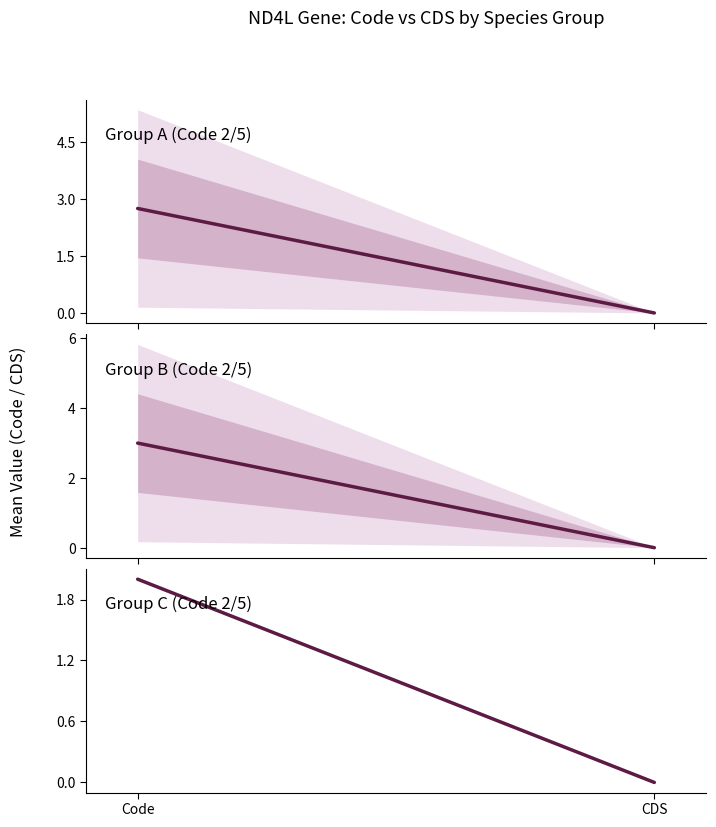

What position from the right is CDS?

1